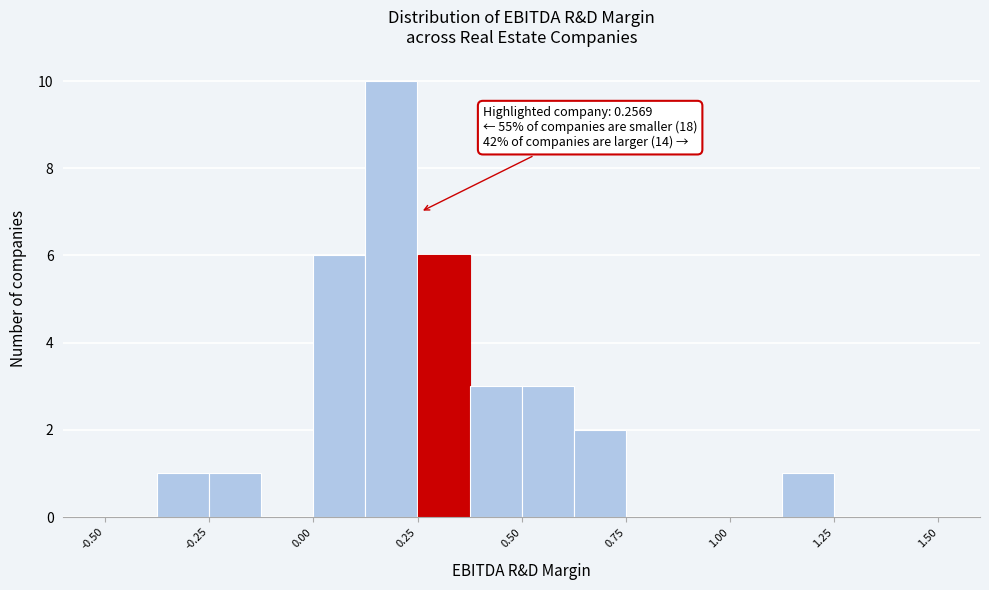

Read against the x-axis, roughly where is the centre of the tallest bar?

0.20